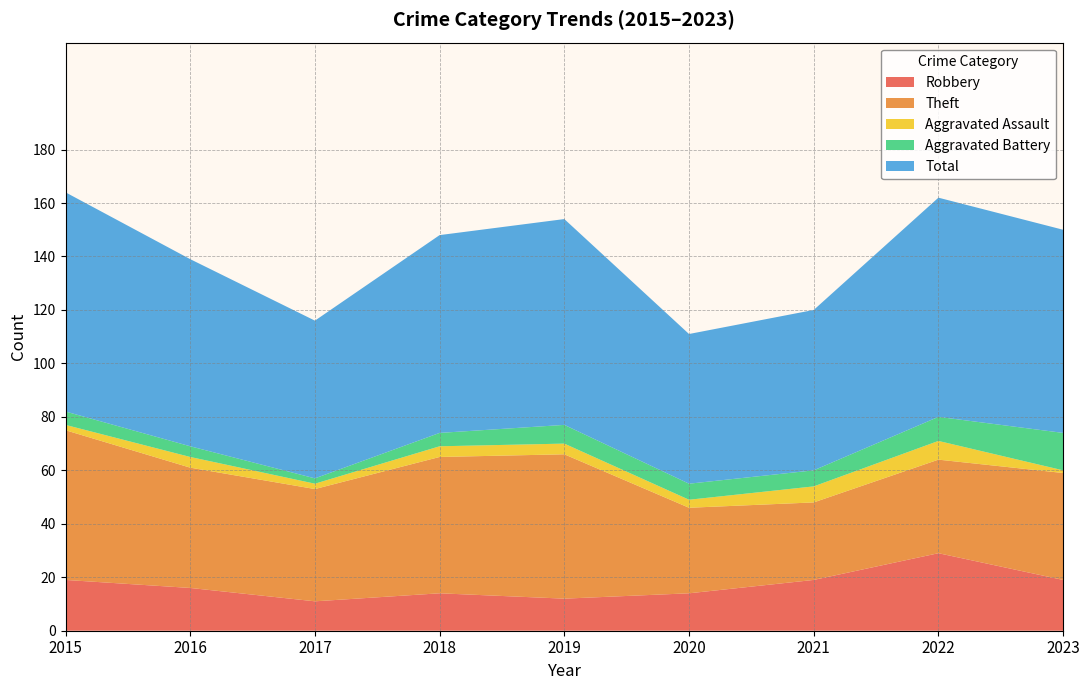

Reading left to right, extract all data points from this chart.

Robbery: 19	16	11	14	12	14	19	29	19
Theft: 56	45	42	51	54	32	29	35	40
Aggravated Assault: 2	4	2	4	4	3	6	7	1
Aggravated Battery: 5	4	2	5	7	6	6	9	14
Total: 82	70	59	74	77	56	60	82	76